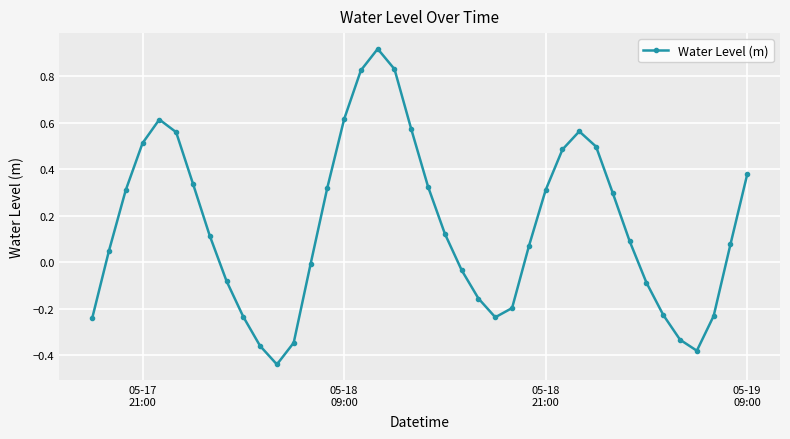

What is the difference between the maximum and minimum values?

1.4